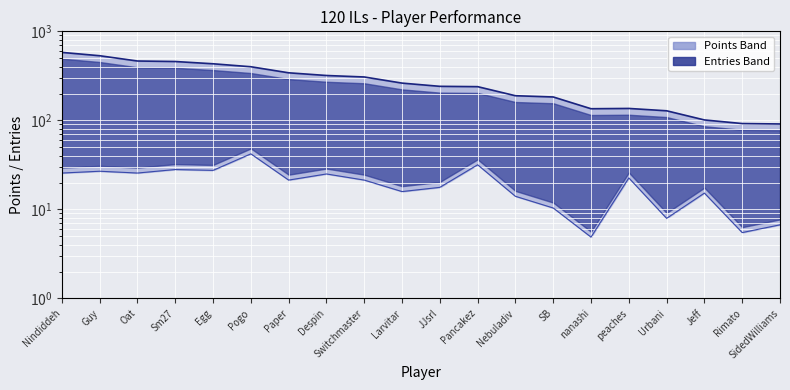

Is it true that Entries equals 25.6 at Oat?

True